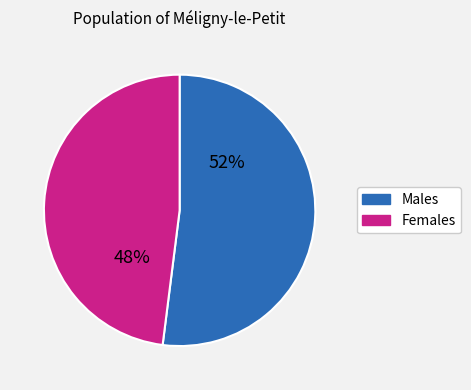

Does any single category account for the majority?

Yes